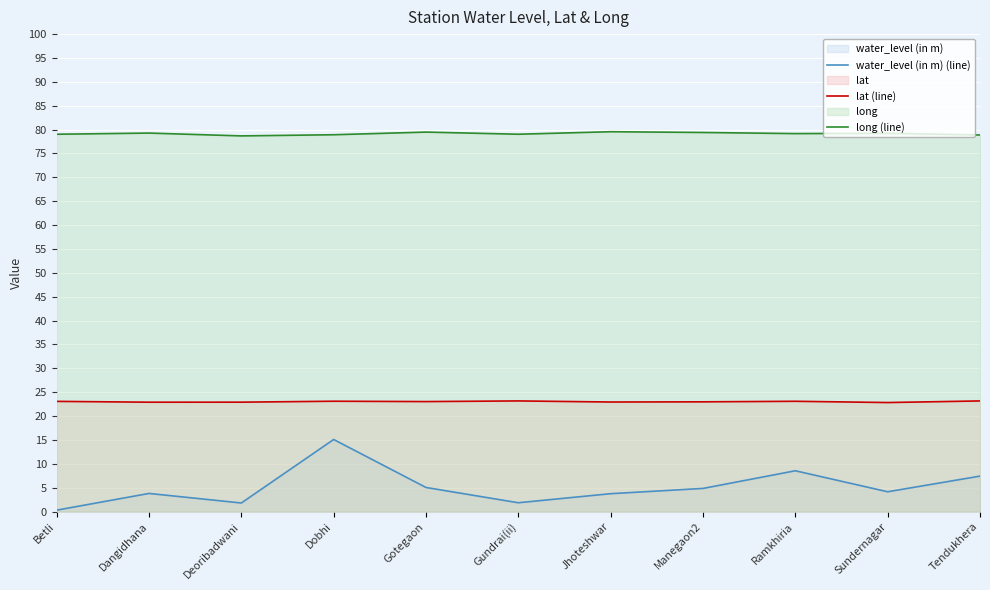

True or false: long (line) and water_level (in m) (line) cross at least once.

False